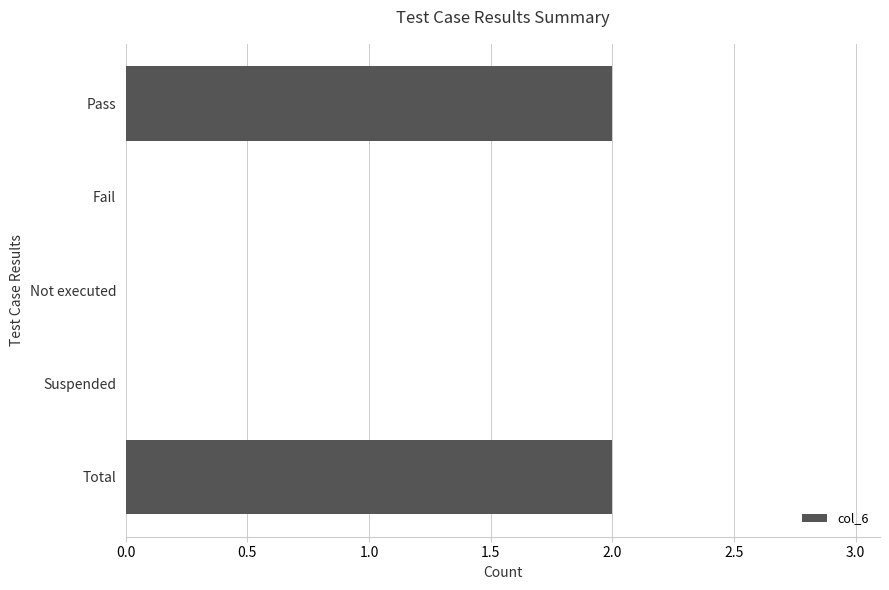

The value at Fail is 1. True or false?

False